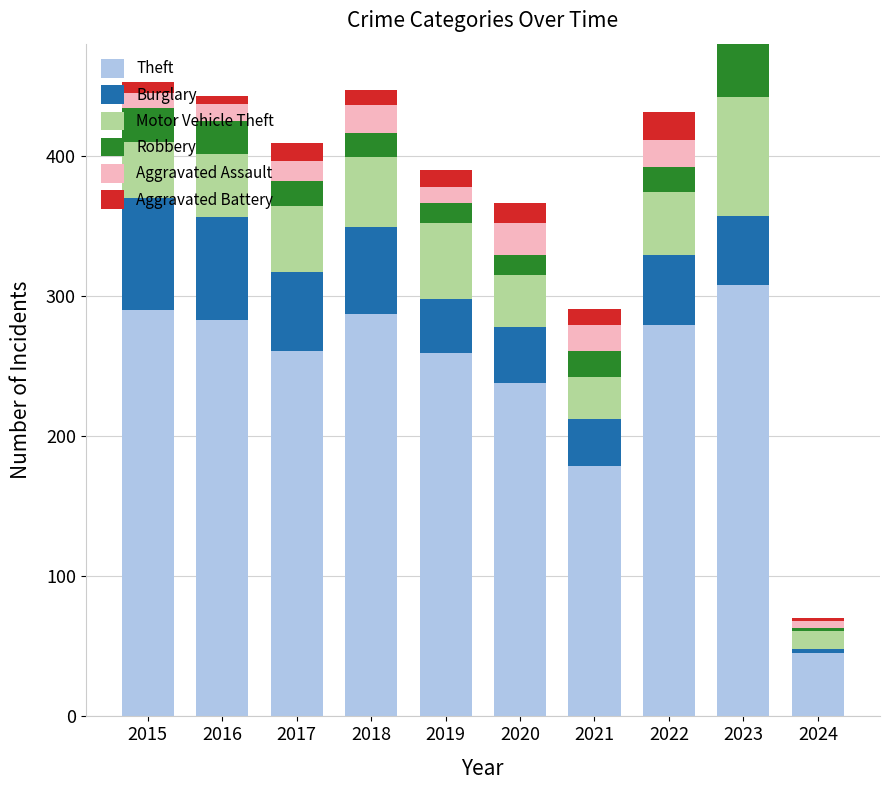

At which category is the sum across all series the highest?

2023